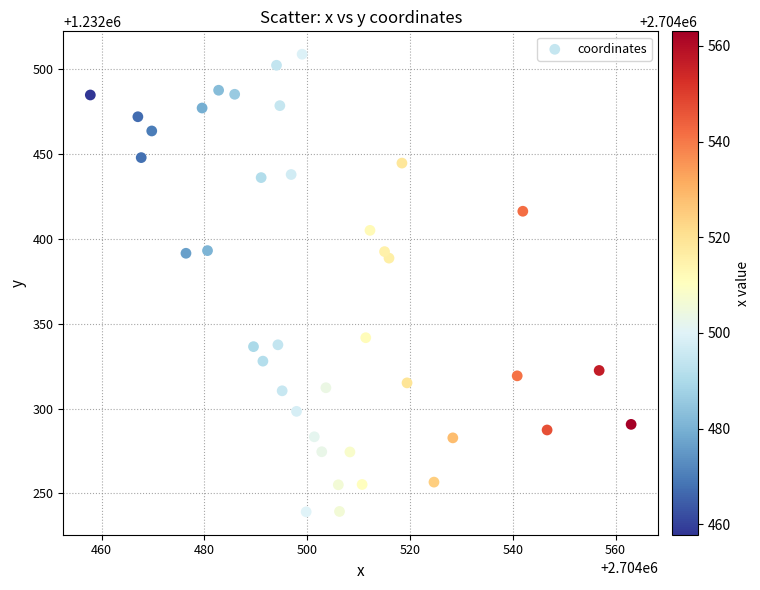

What is the range of X values (max minus min)?

105.2